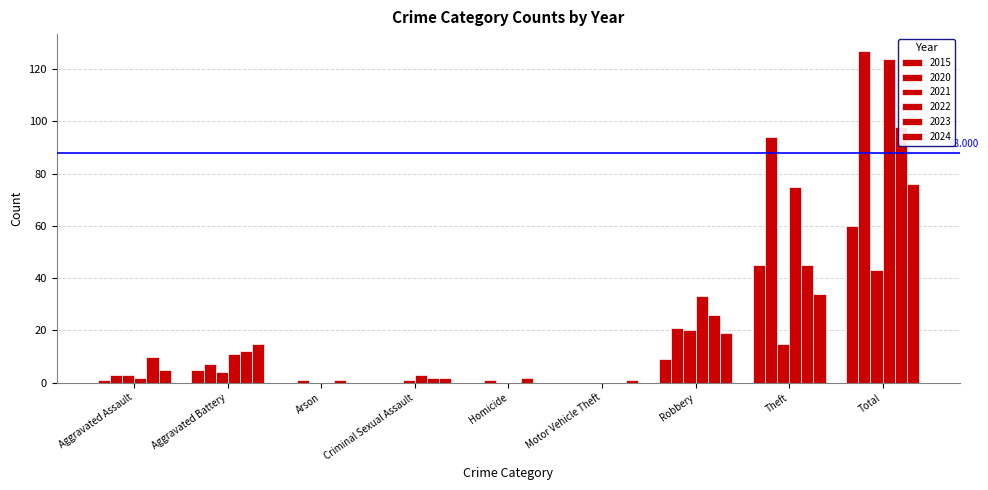

What is the sum of the 2020 values at Theft and Aggravated Battery?

101